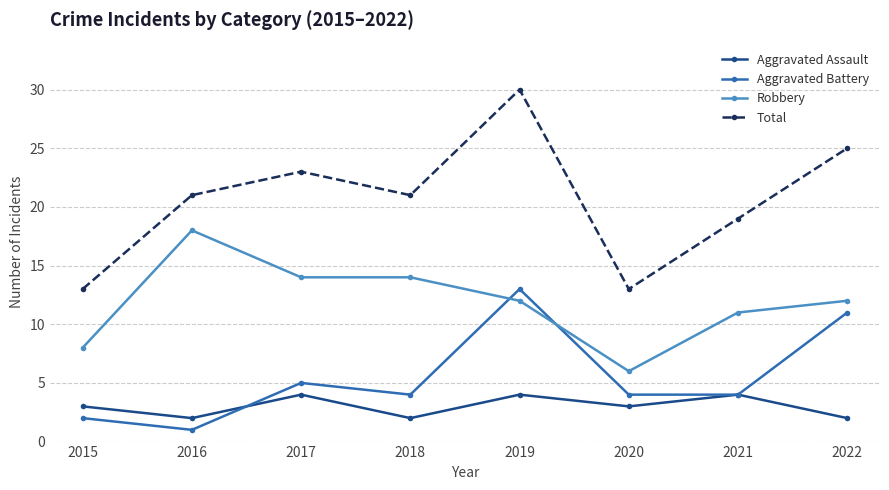

How many times do Aggravated Battery and Robbery cross each other?

2